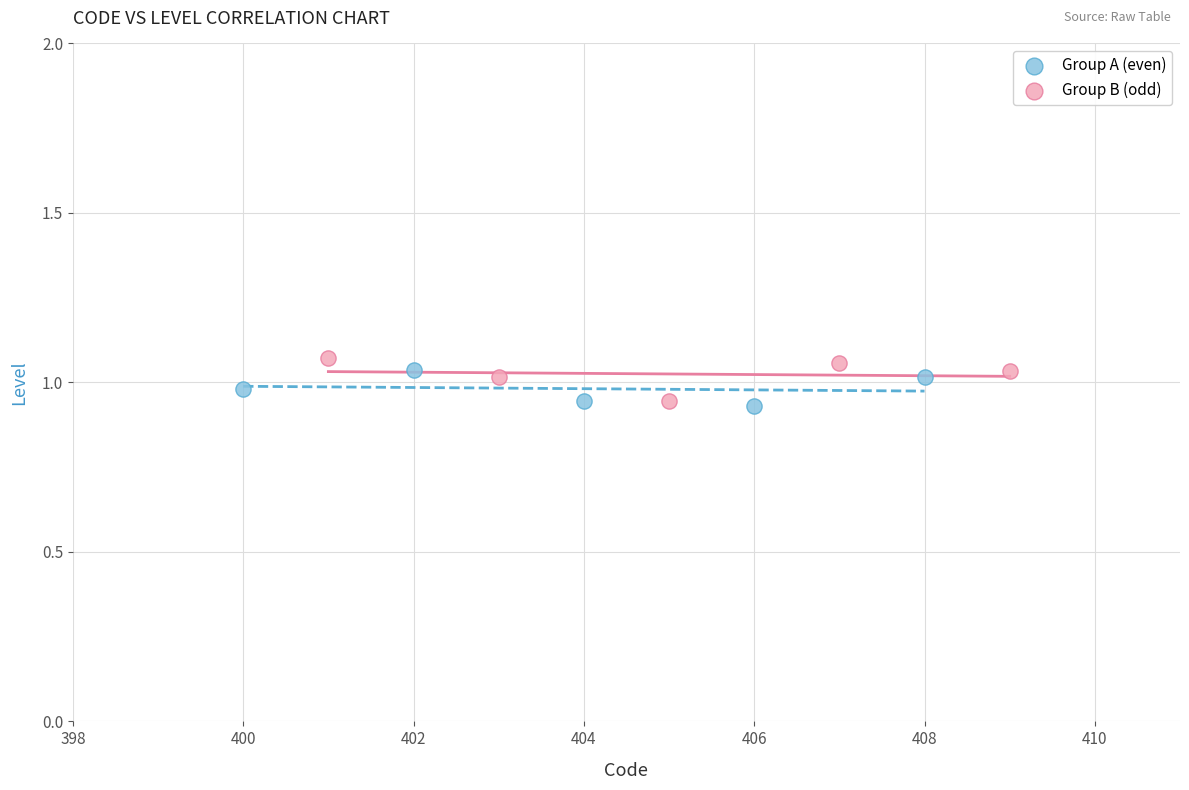

What are all the series names shown in the legend?

Group A (even), Group B (odd)